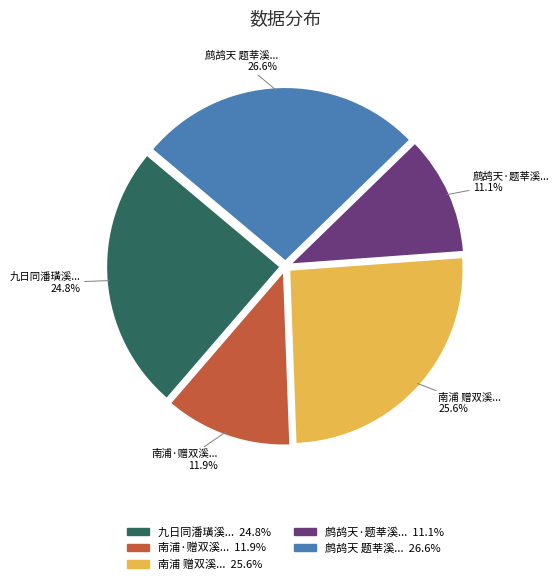

How many slices are in this pie chart?

5